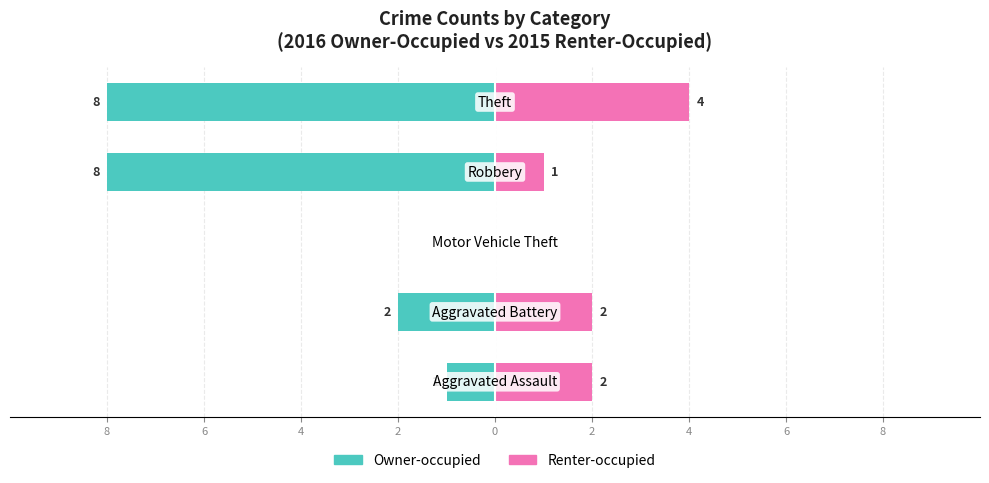

True or false: Renter-occupied has a value of 4 at 0.

True